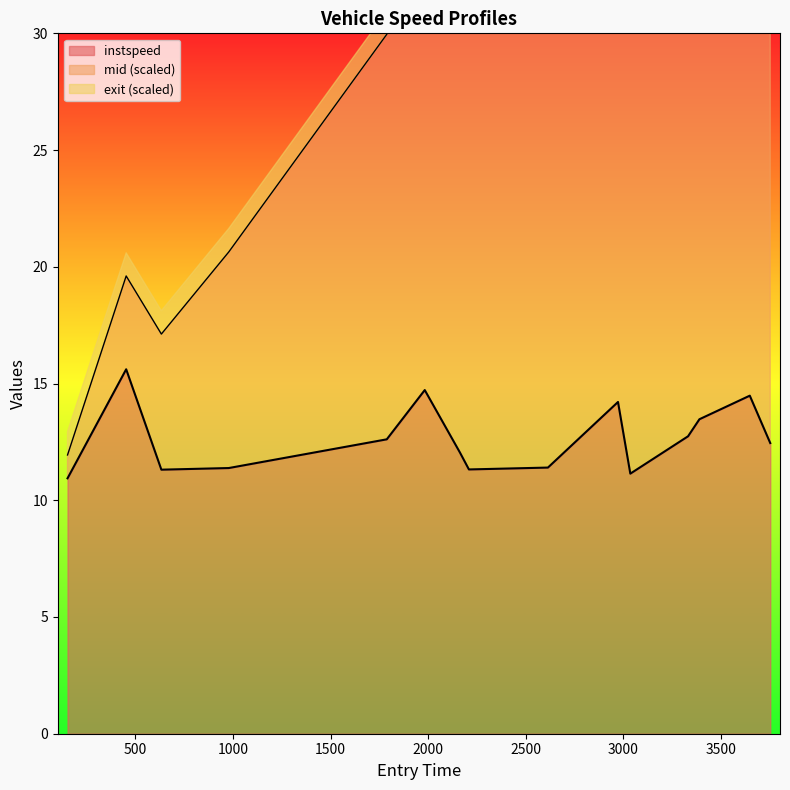

What is the minimum value for instspeed?

10.9